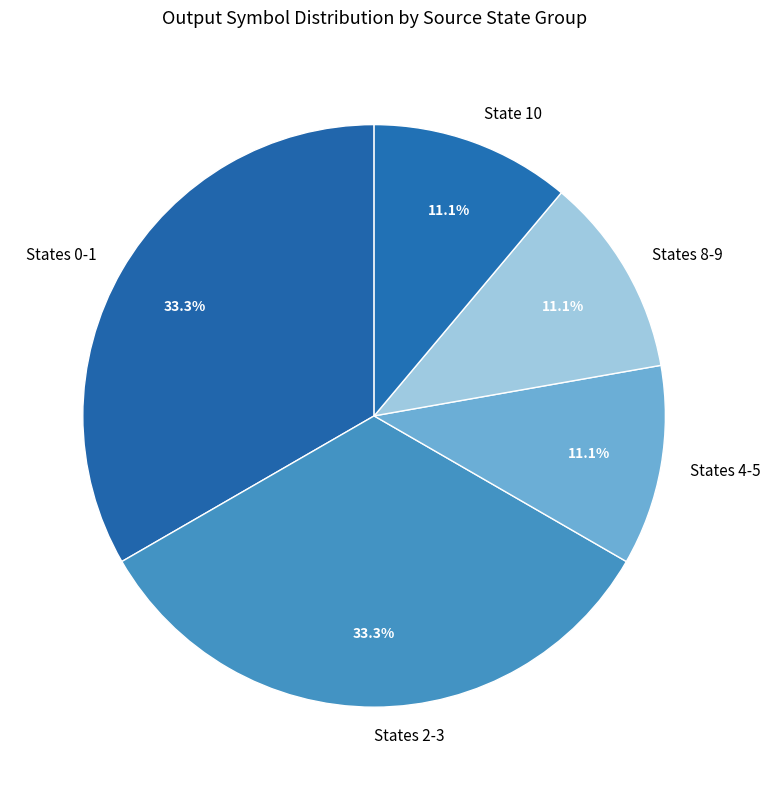

To the nearest percent, what percentage of the pie is State 10?

11%